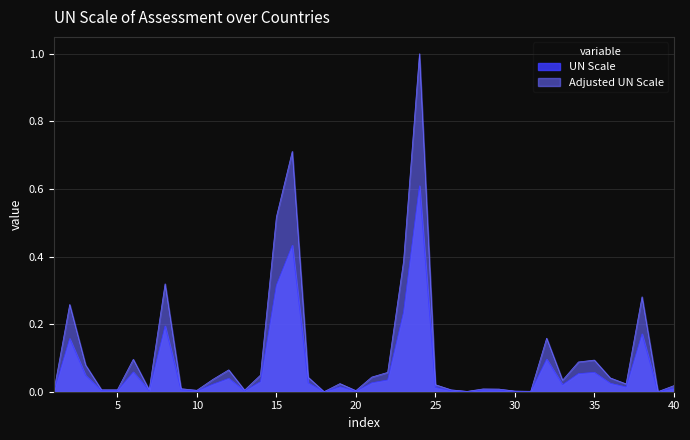

Reading left to right, list all the values displayed in this chart.

UN Scale: 1=0.0	2=0.2	3=0.0	4=0.0	5=0.0	6=0.1	7=0.0	8=0.2	9=0.0	10=0.0	11=0.0	12=0.0	13=0.0	14=0.0	15=0.3	16=0.4	17=0.0	18=0.0	19=0.0	20=0.0	21=0.0	22=0.0	23=0.2	24=0.6	25=0.0	26=0.0	27=0.0	28=0.0	29=0.0	30=0.0	31=0.0	32=0.1	33=0.0	34=0.1	35=0.1	36=0.0	37=0.0	38=0.2	39=0.0	40=0.0
Adjusted UN Scale: 1=0.0	2=0.3	3=0.1	4=0.0	5=0.0	6=0.1	7=0.0	8=0.3	9=0.0	10=0.0	11=0.0	12=0.1	13=0.0	14=0.0	15=0.5	16=0.7	17=0.0	18=0.0	19=0.0	20=0.0	21=0.0	22=0.1	23=0.4	24=1.0	25=0.0	26=0.0	27=0.0	28=0.0	29=0.0	30=0.0	31=0.0	32=0.2	33=0.0	34=0.1	35=0.1	36=0.0	37=0.0	38=0.3	39=0.0	40=0.0